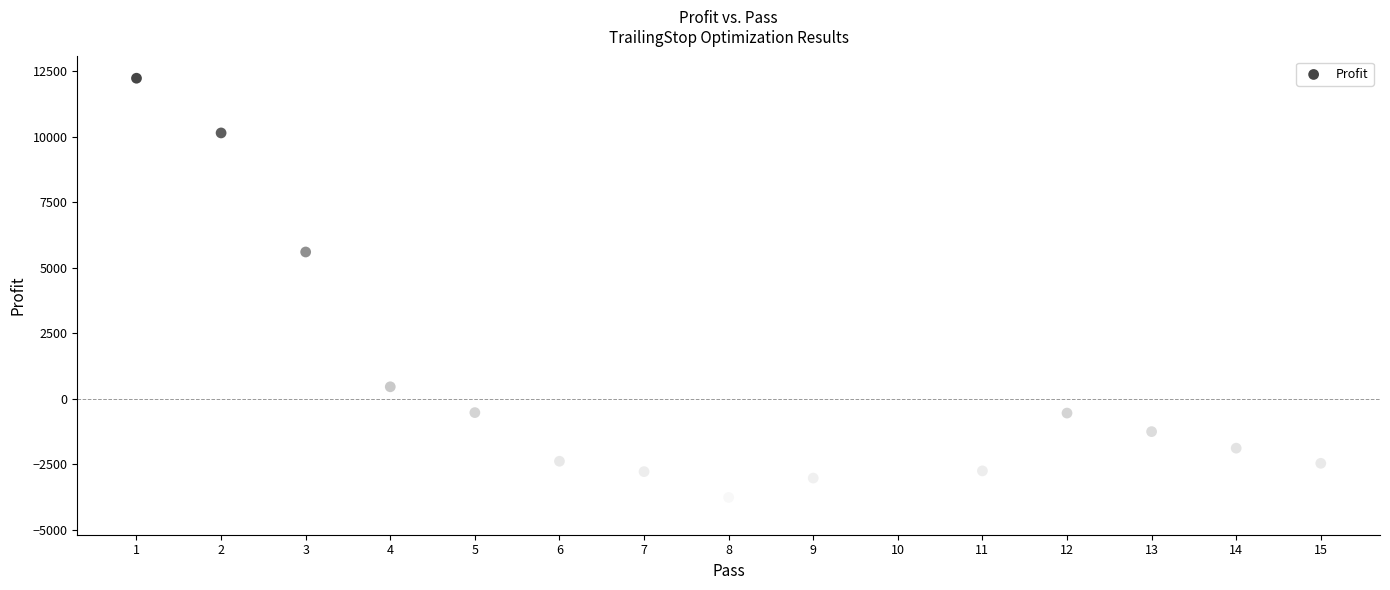

What Y value in the scatter plot is closest to 3941?

5607